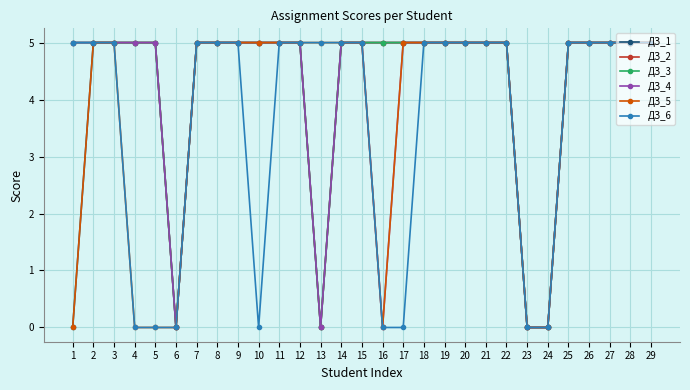

Which series changed the most between 4 and 27?

ДЗ_5